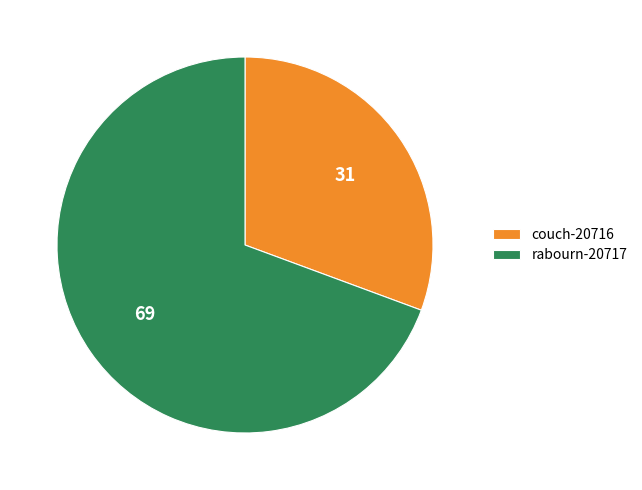

How many segments does this pie chart have?

2